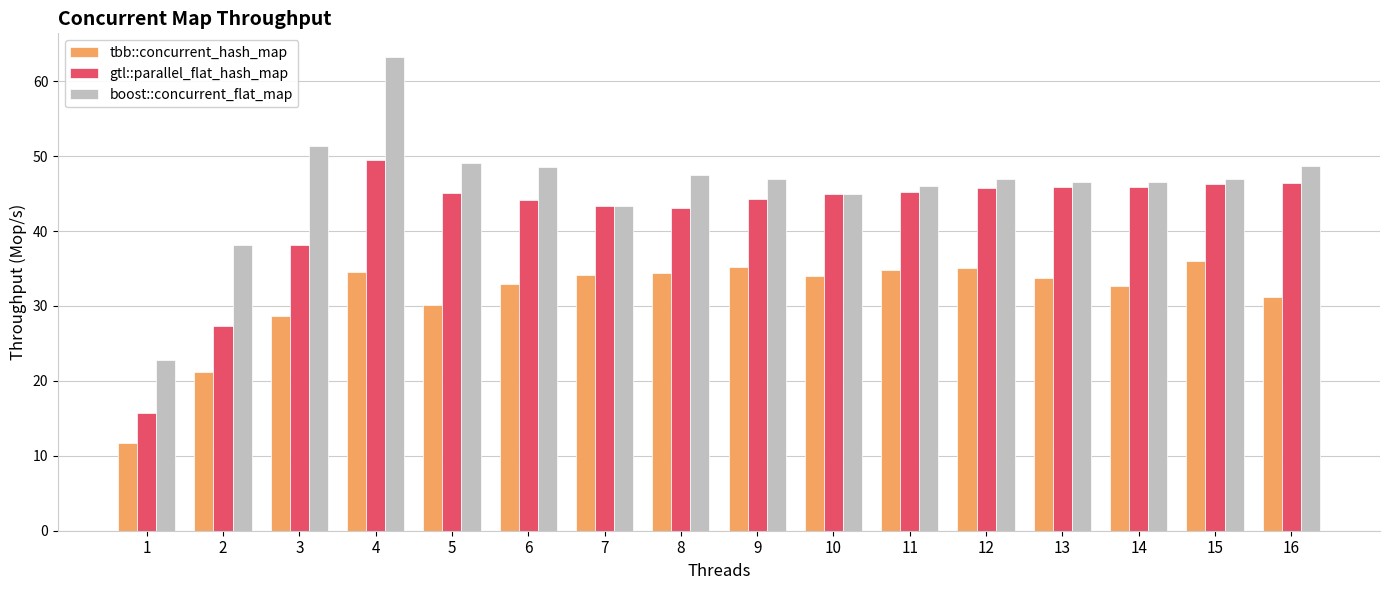

What is the sum of all gtl::parallel_flat_hash_map values?

670.9